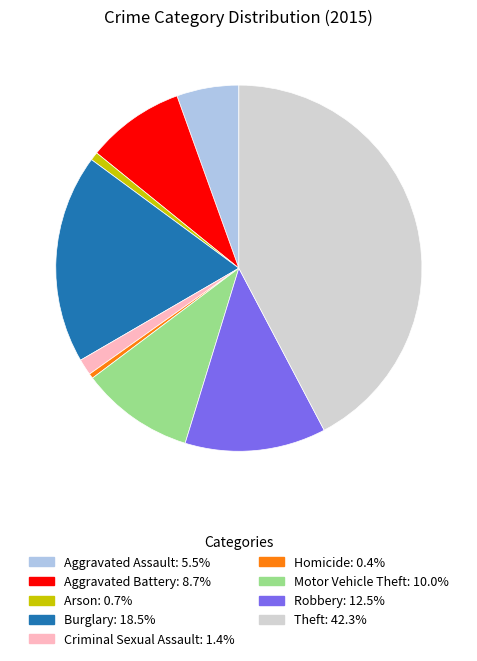

Which slice is the largest?

Theft